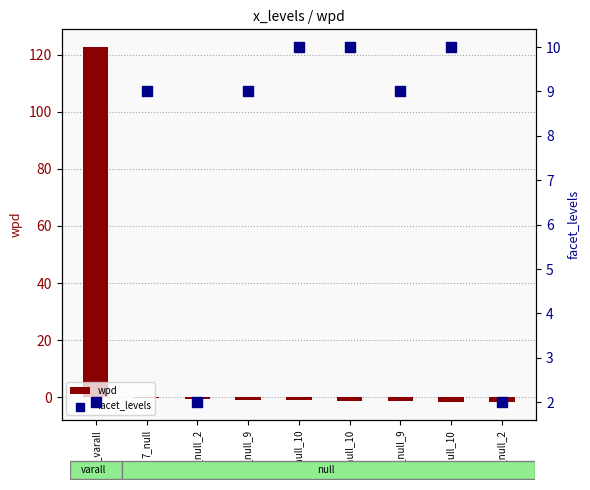

What is the total value across all series at 7_null_10?

9.1